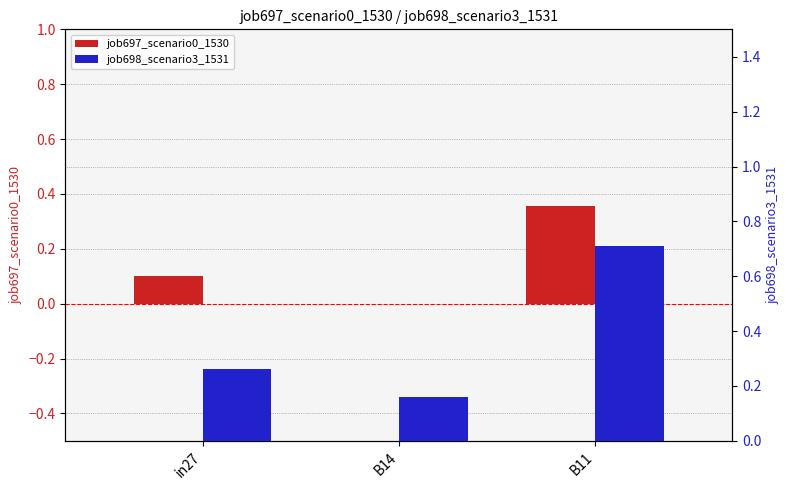

Which series has the largest total across all categories?

job698_scenario3_1531